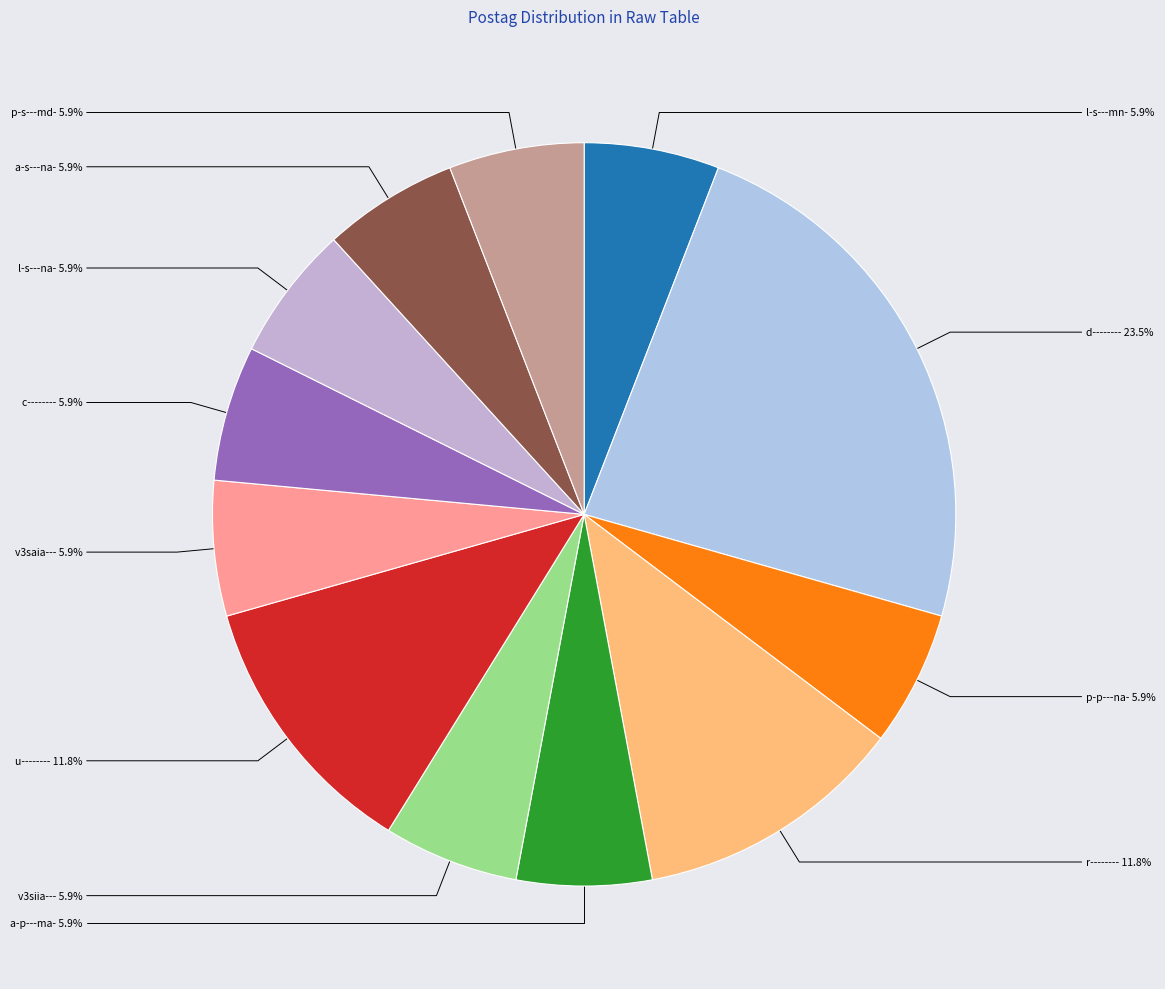

Count the number of slices in the pie.

12